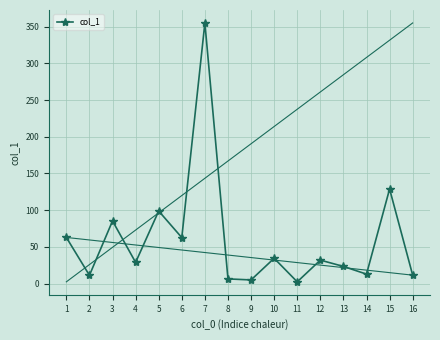

What is the sum of the values at 5 and 6?

161.4